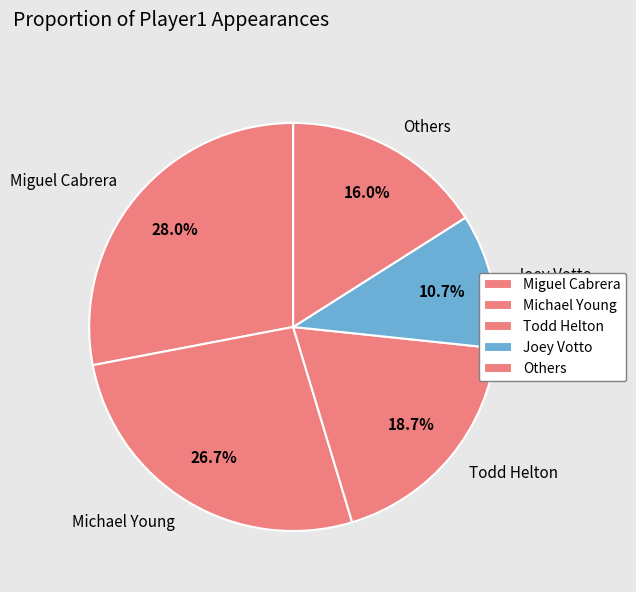

How many segments does this pie chart have?

5